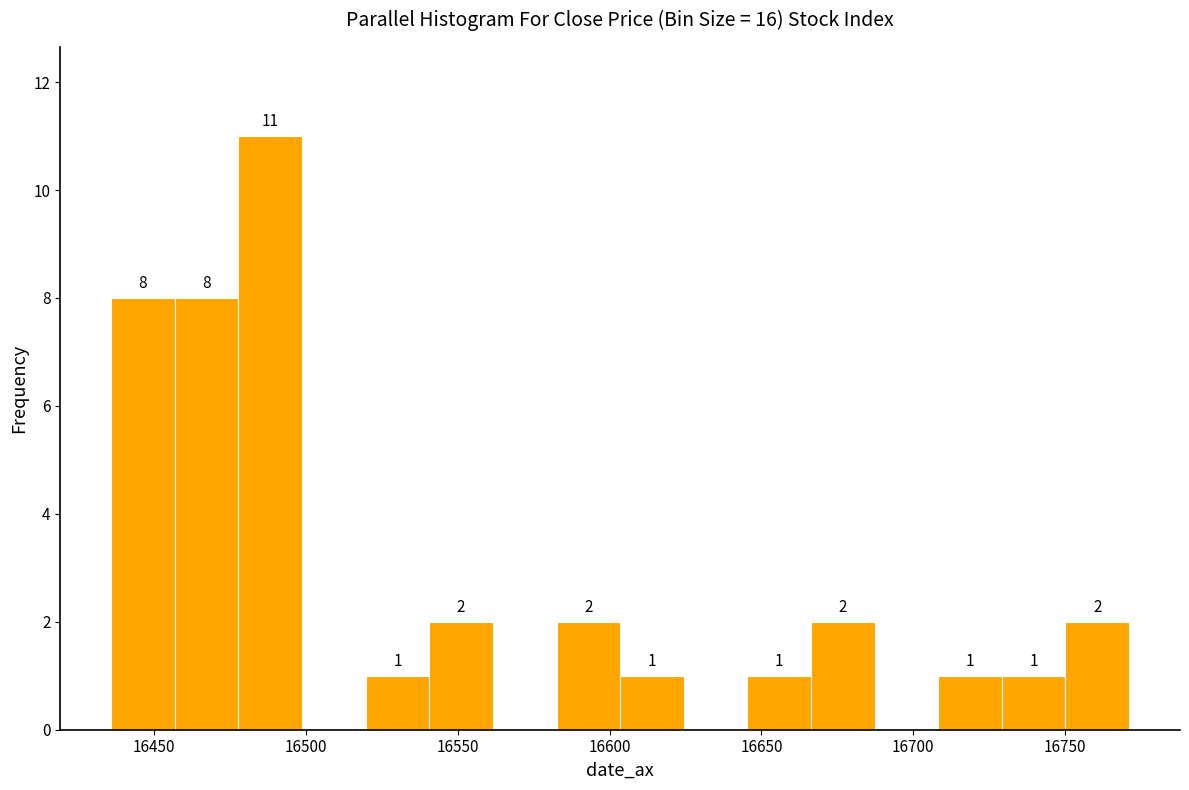

Which range on the x-axis has the tallest bar?

16480 to 16500